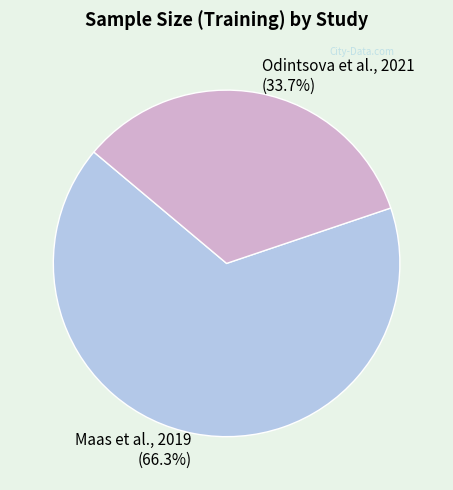

Is the sum of Odintsova et al., 2021 and Maas et al., 2019 greater than half?

Yes